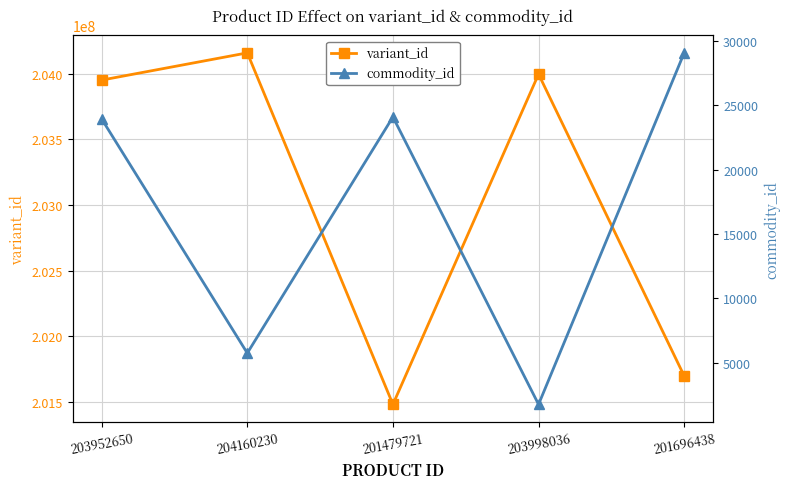

How many distinct data groups are displayed?

2